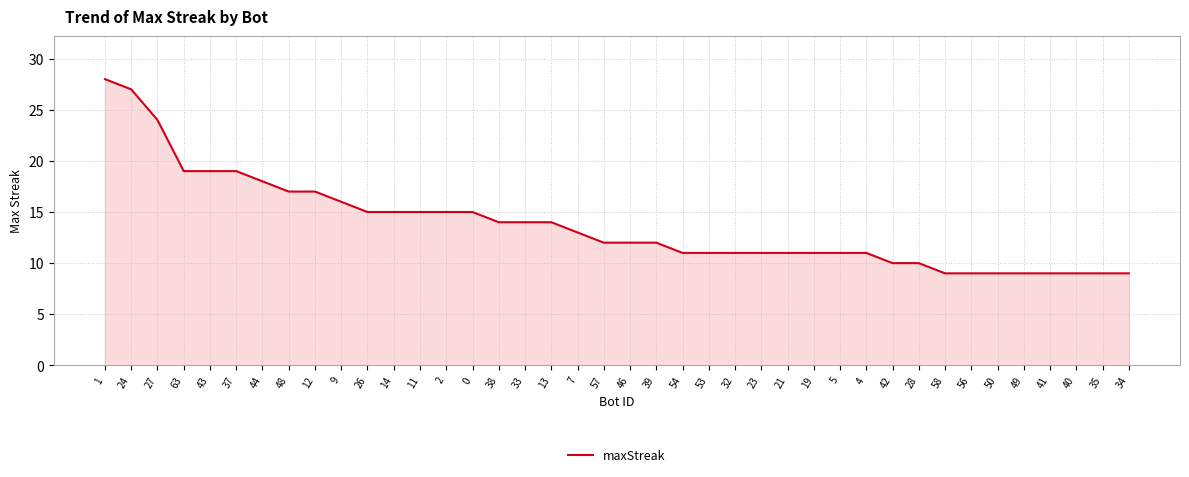

What is the ratio of the value at 49 to the value at 13?

0.6